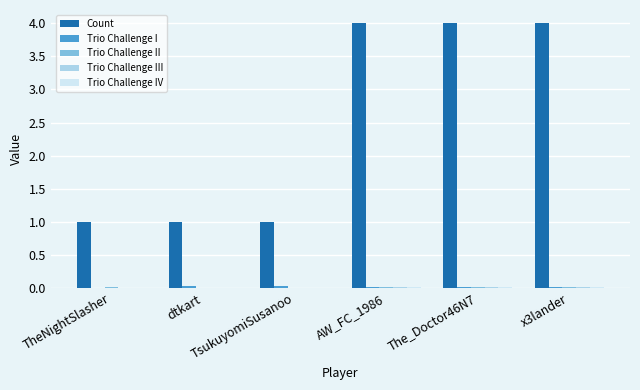

How many data points does each series have?

6